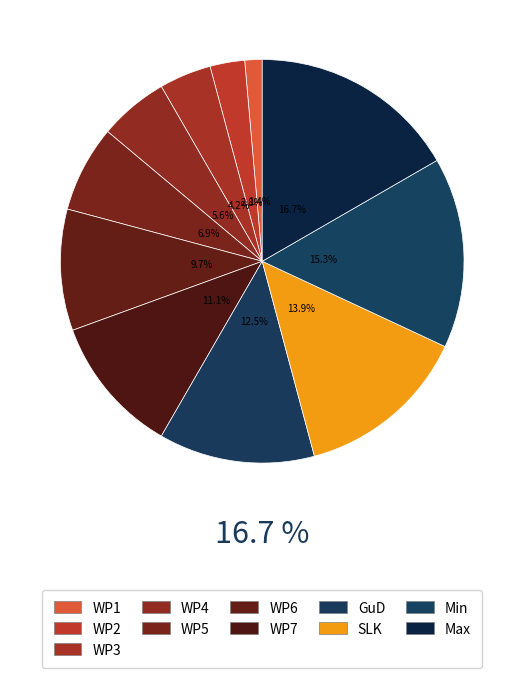

How many slices are in this pie chart?

11